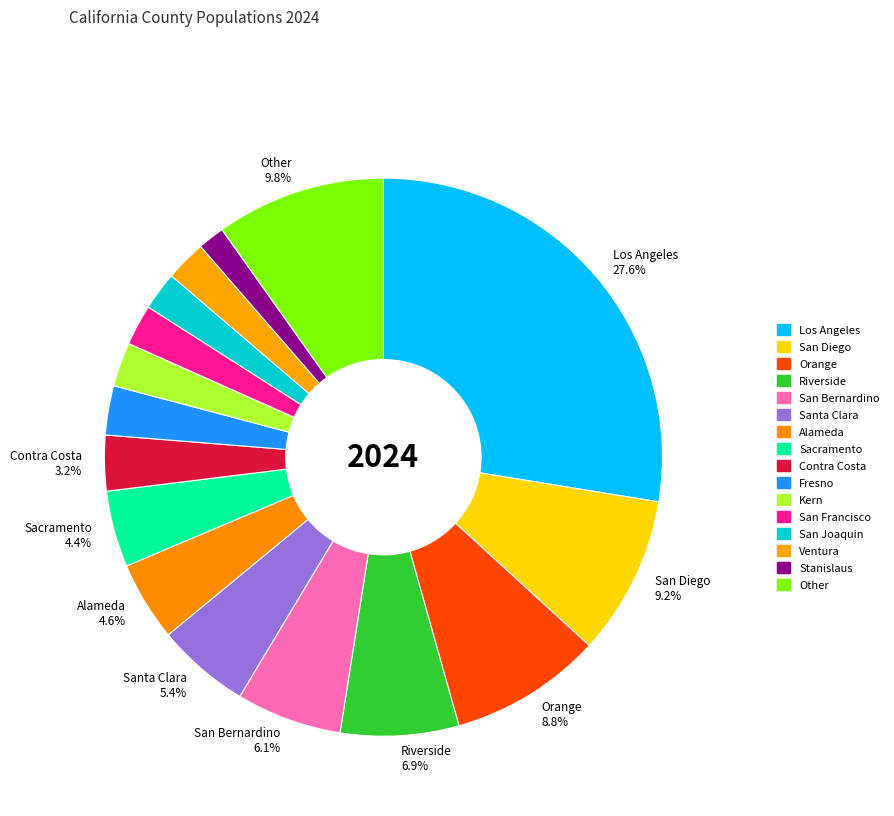

Count the number of slices in the pie.

16